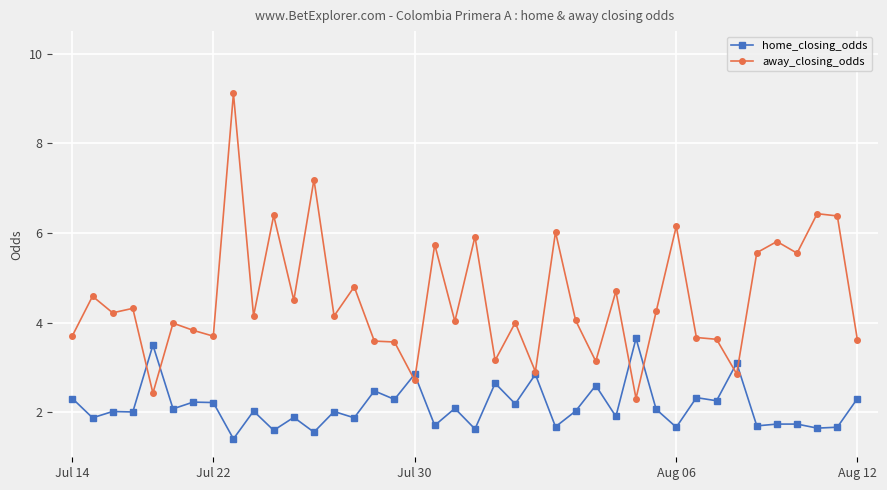

List the series in order of their peak value, highest first.

away_closing_odds, home_closing_odds